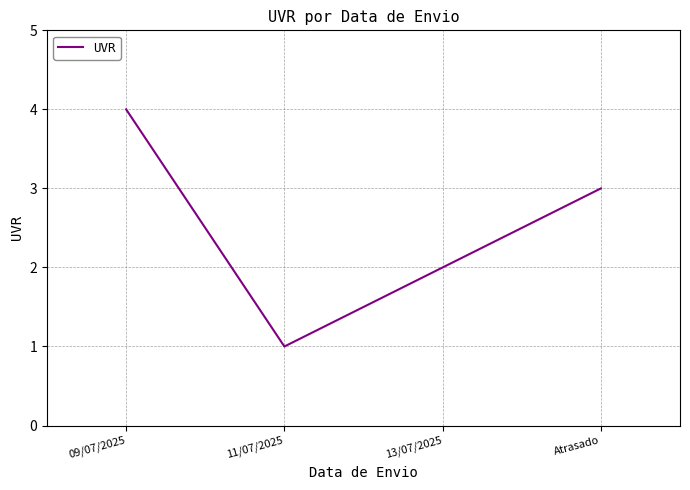

How many series are shown in this chart?

1